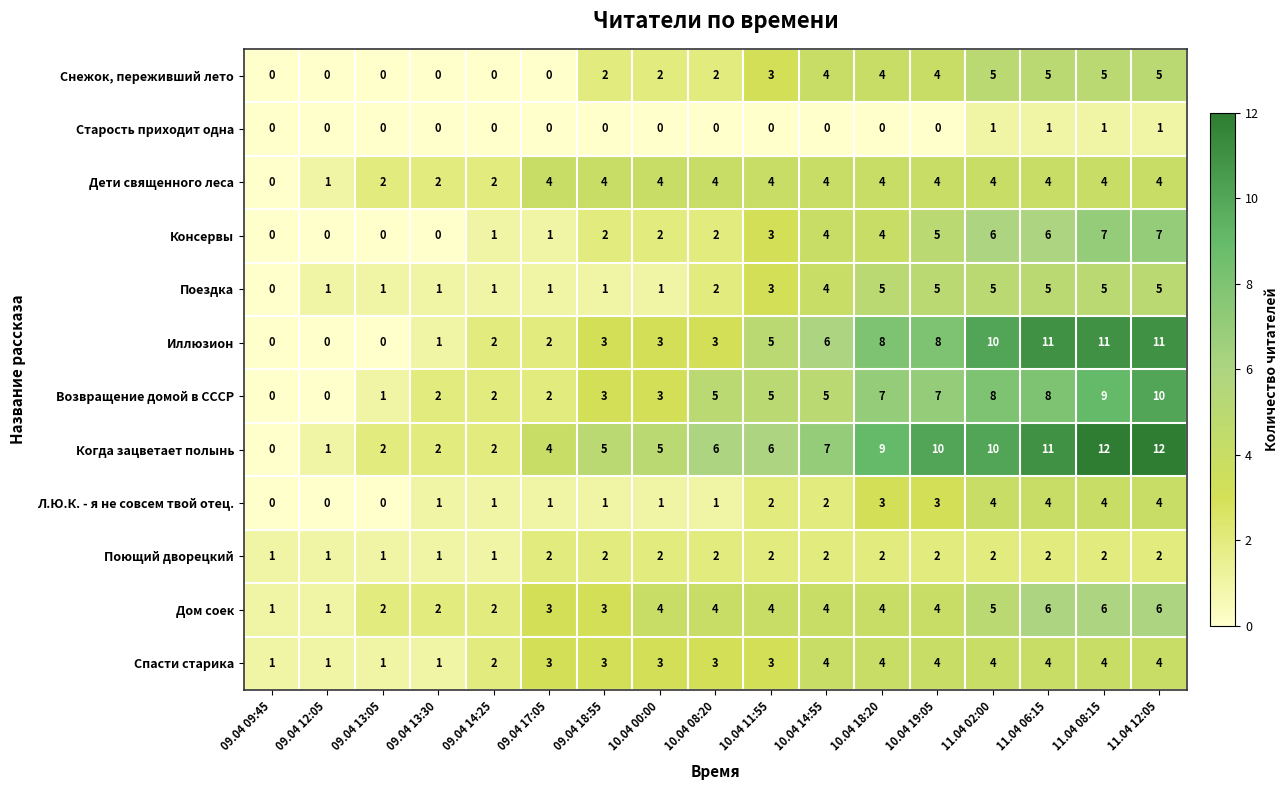

What is the difference between the highest and lowest values at 10.04 00:00?

5